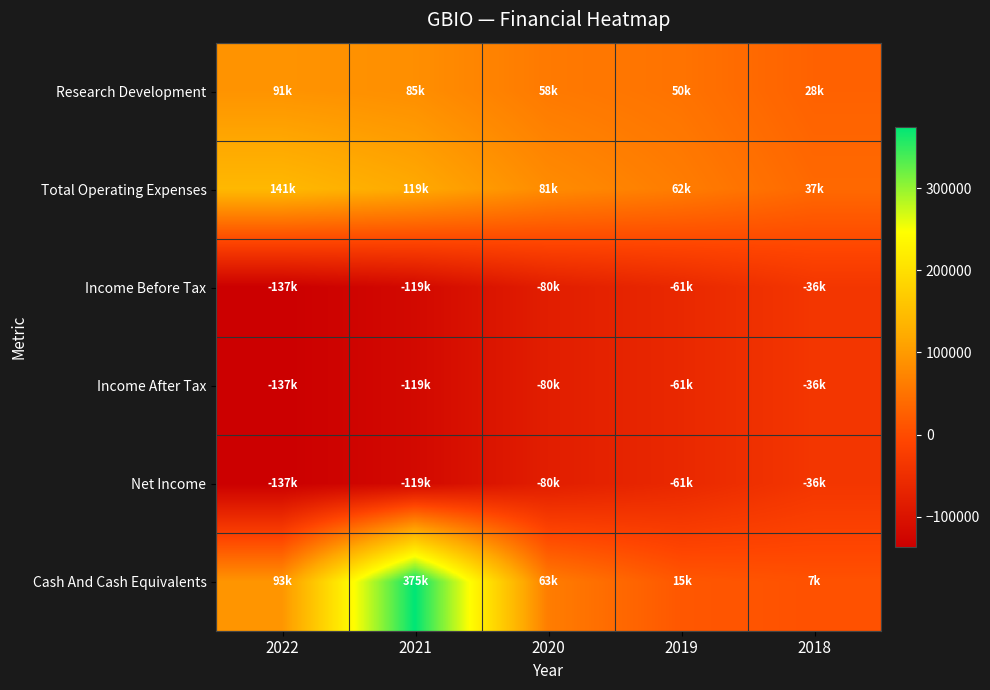

What is the smallest value displayed?

-136600